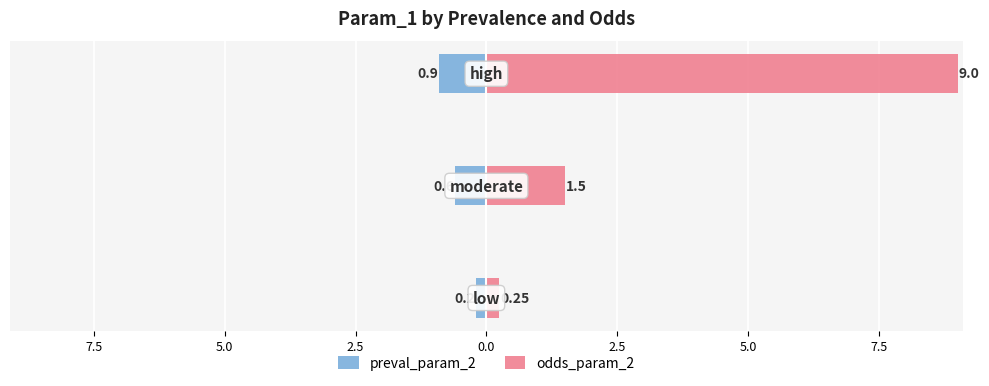

Is the value of preval_param_2 at 7.5 greater than the value of odds_param_2 at 5.0?

No